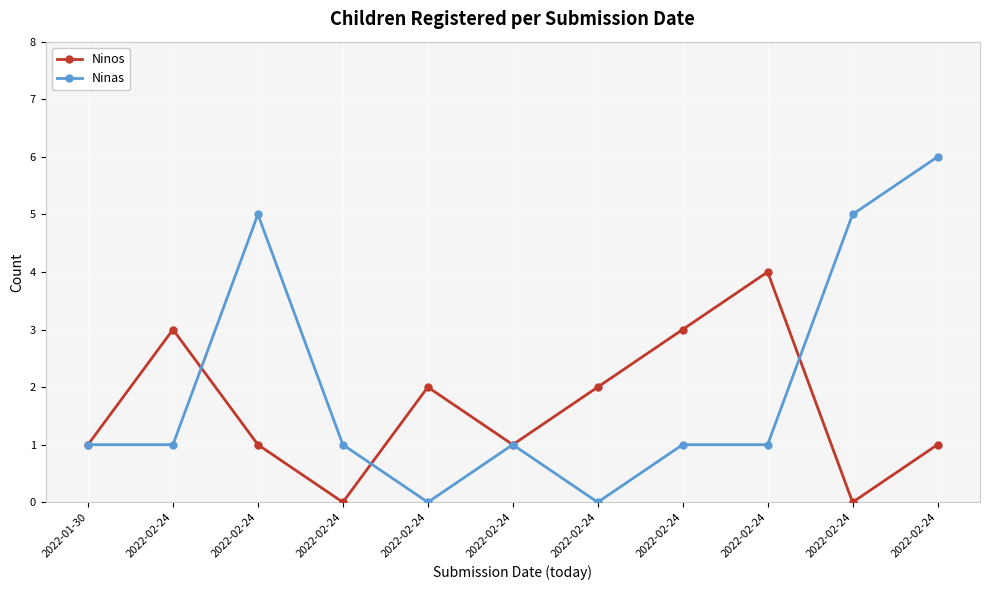

What is the maximum value shown in the chart?

6